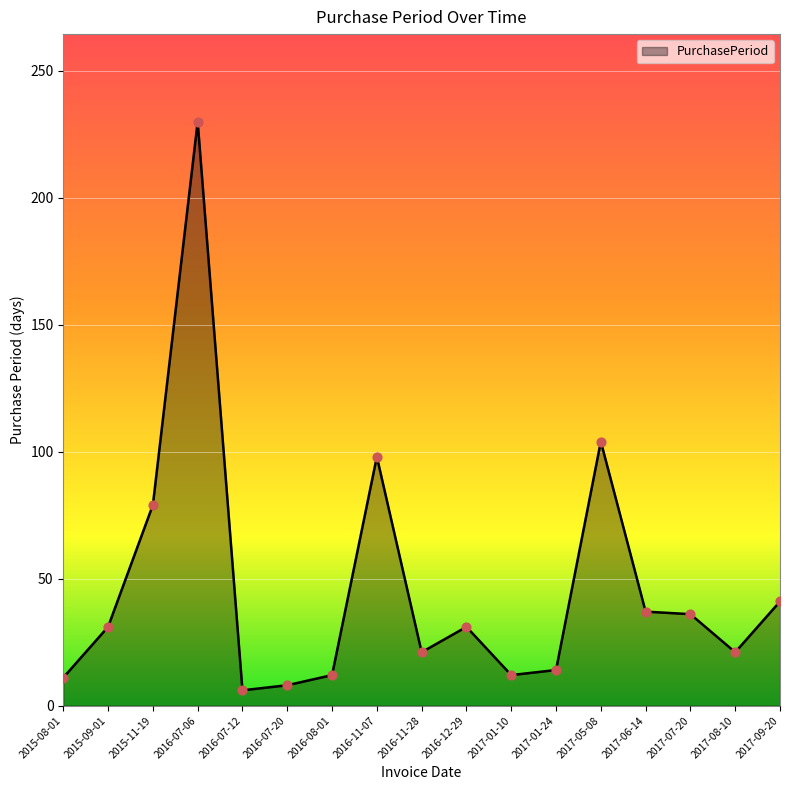

What is the change in value from 2015-11-19 to 2016-07-12?

-73